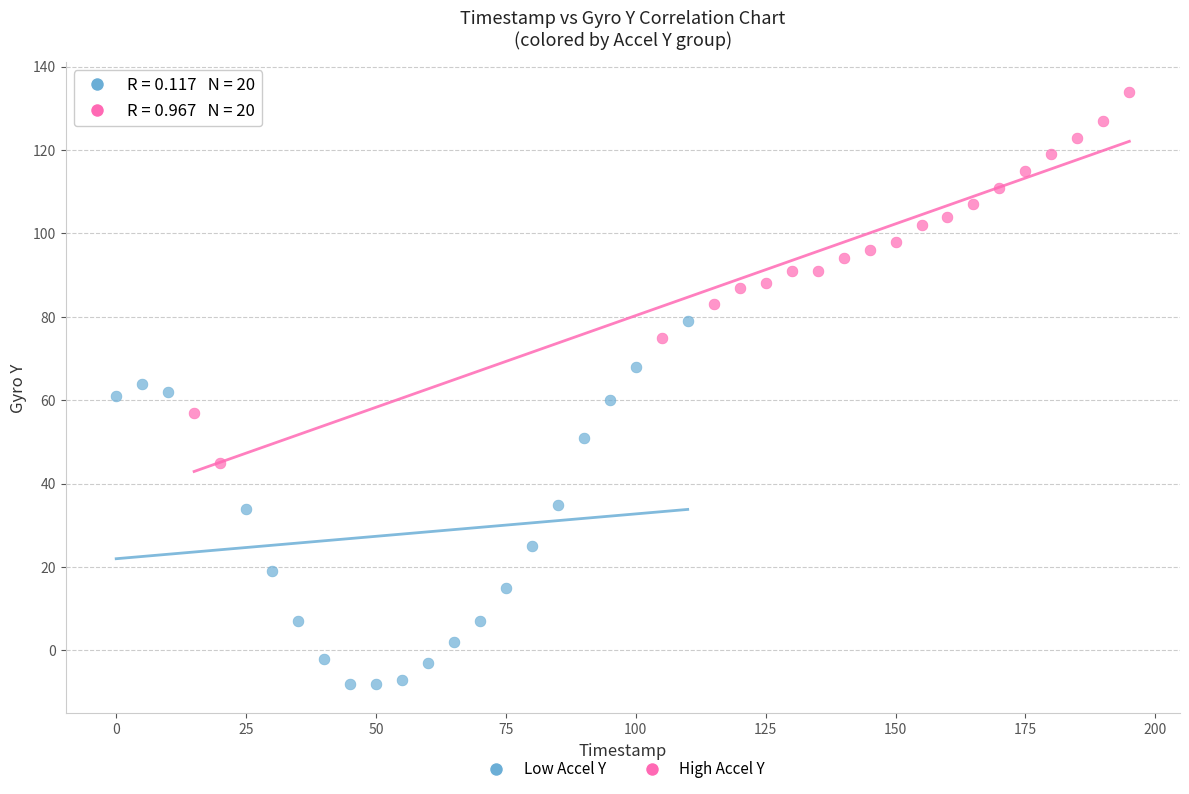

Which series reaches the maximum Y coordinate?

High Accel Y